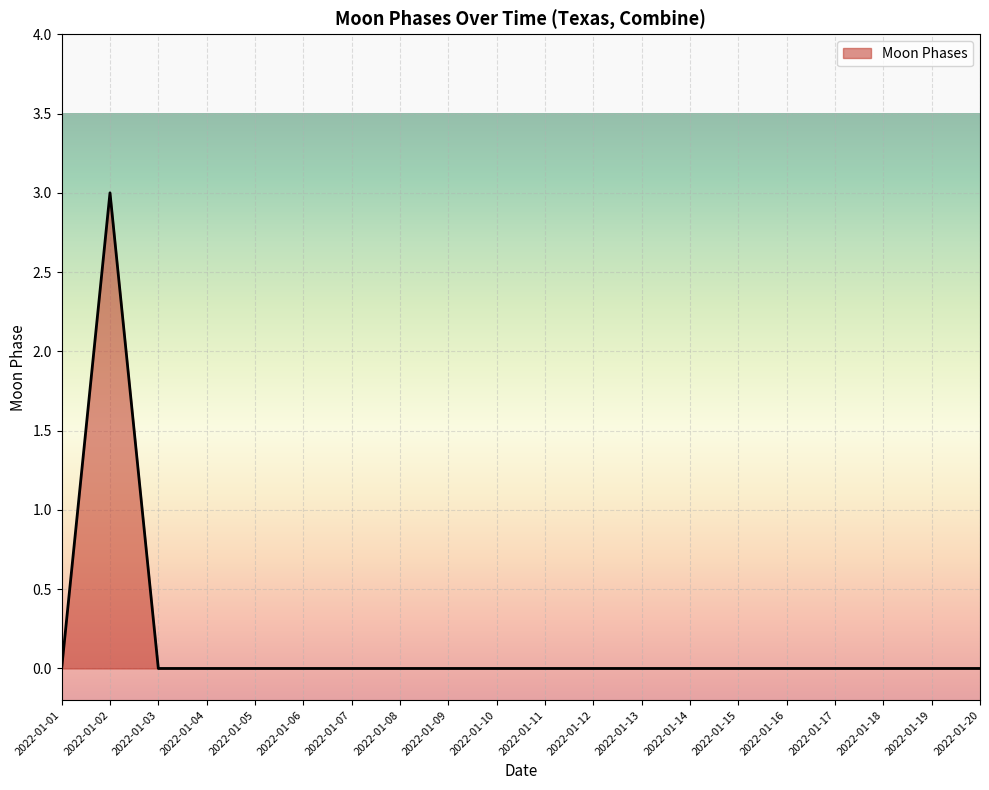

Reading right to left, transcribe all the data shown in this chart.

2022-01-20=0	2022-01-19=0	2022-01-18=0	2022-01-17=0	2022-01-16=0	2022-01-15=0	2022-01-14=0	2022-01-13=0	2022-01-12=0	2022-01-11=0	2022-01-10=0	2022-01-09=0	2022-01-08=0	2022-01-07=0	2022-01-06=0	2022-01-05=0	2022-01-04=0	2022-01-03=0	2022-01-02=3	2022-01-01=0